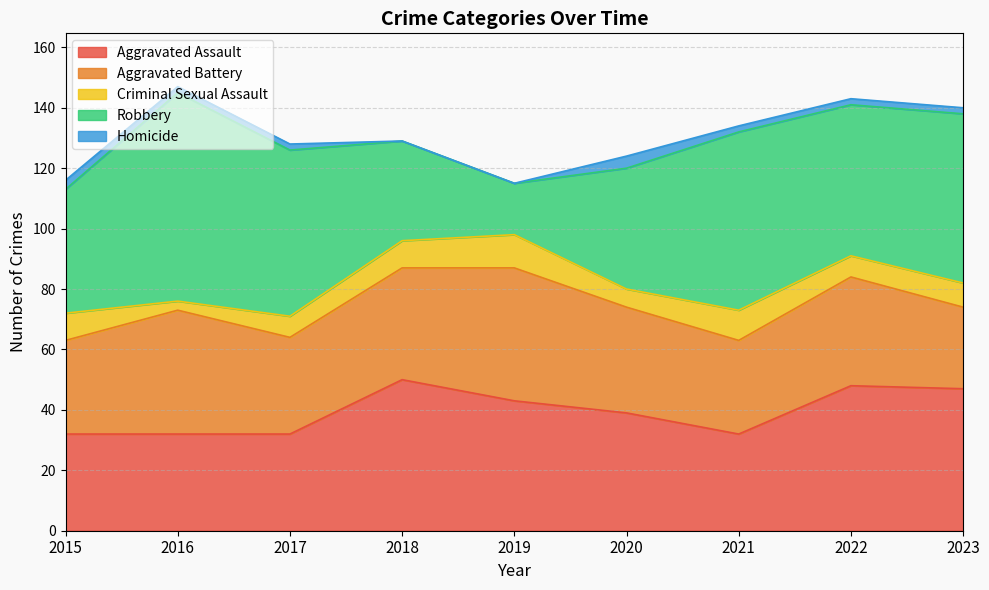

Rank the categories by Robbery value from lowest to highest.

2019, 2018, 2020, 2015, 2022, 2017, 2023, 2021, 2016